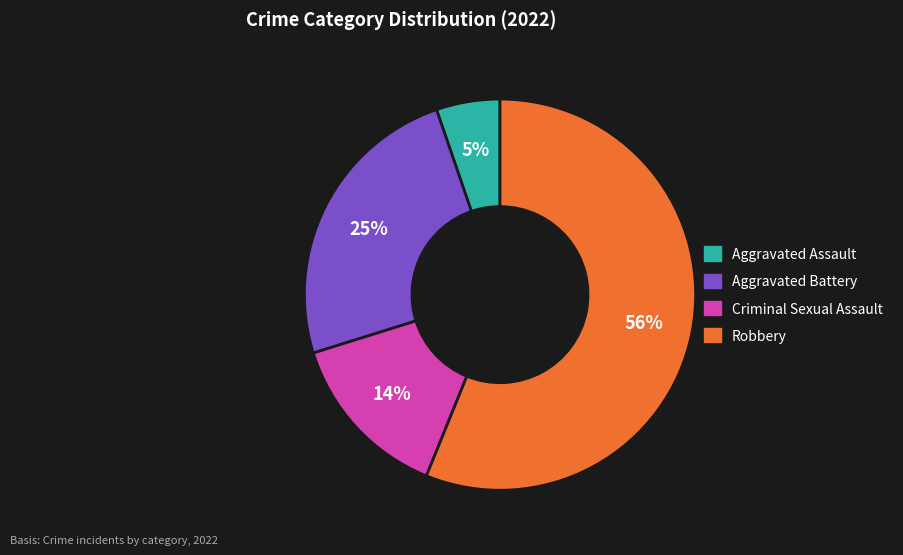

Which category accounts for the majority?

Robbery